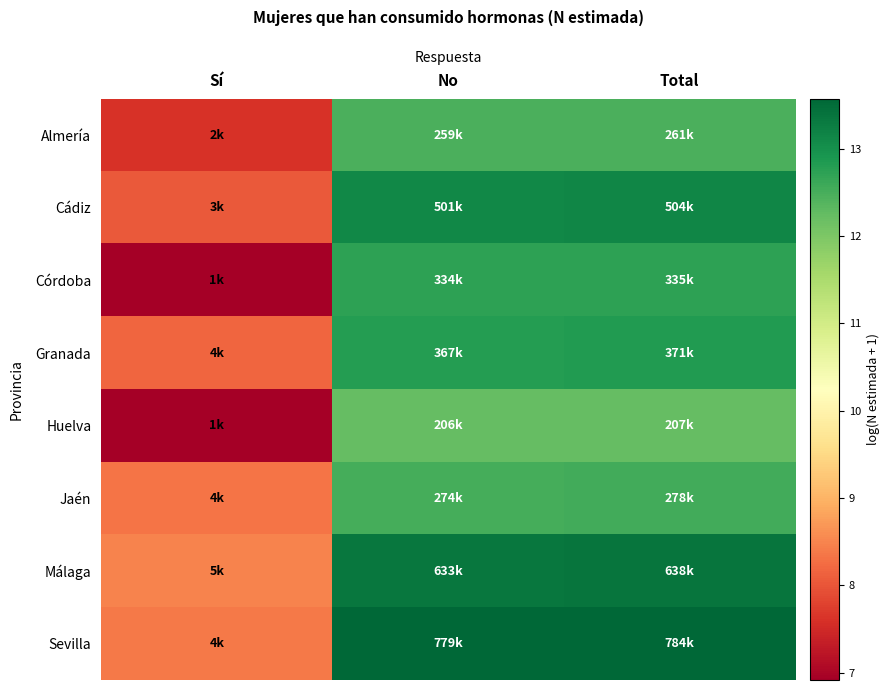

Reading left to right, what are all the values shown in this chart?

Almería: Sí=7.6	No=12.5	Total=12.5
Cádiz: Sí=8.1	No=13.1	Total=13.1
Córdoba: Sí=6.9	No=12.7	Total=12.7
Granada: Sí=8.2	No=12.8	Total=12.8
Huelva: Sí=6.9	No=12.2	Total=12.2
Jaén: Sí=8.3	No=12.5	Total=12.5
Málaga: Sí=8.5	No=13.4	Total=13.4
Sevilla: Sí=8.4	No=13.6	Total=13.6